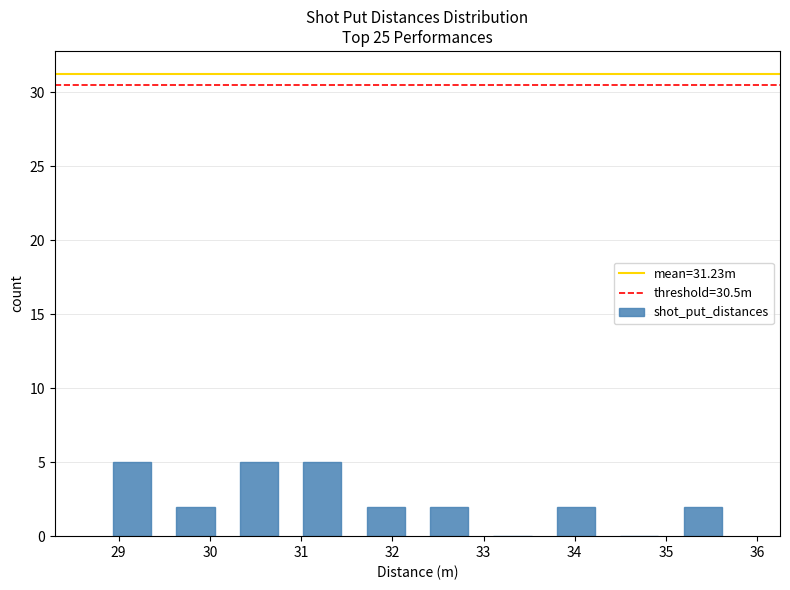

Reading left to right, transcribe this chart: for each bar, give the range it covers on the x-axis and its height. Neither the bar edges nor the heights are printed on the chart, so give them approximately, as read against the axes.

28.8 to 29.5: 5
29.5 to 30.2: 2
30.2 to 30.9: 5
30.9 to 31.6: 5
31.6 to 32.3: 2
32.3 to 33.0: 2
33.0 to 33.7: 0
33.7 to 34.4: 2
34.4 to 35.1: 0
35.1 to 35.8: 2